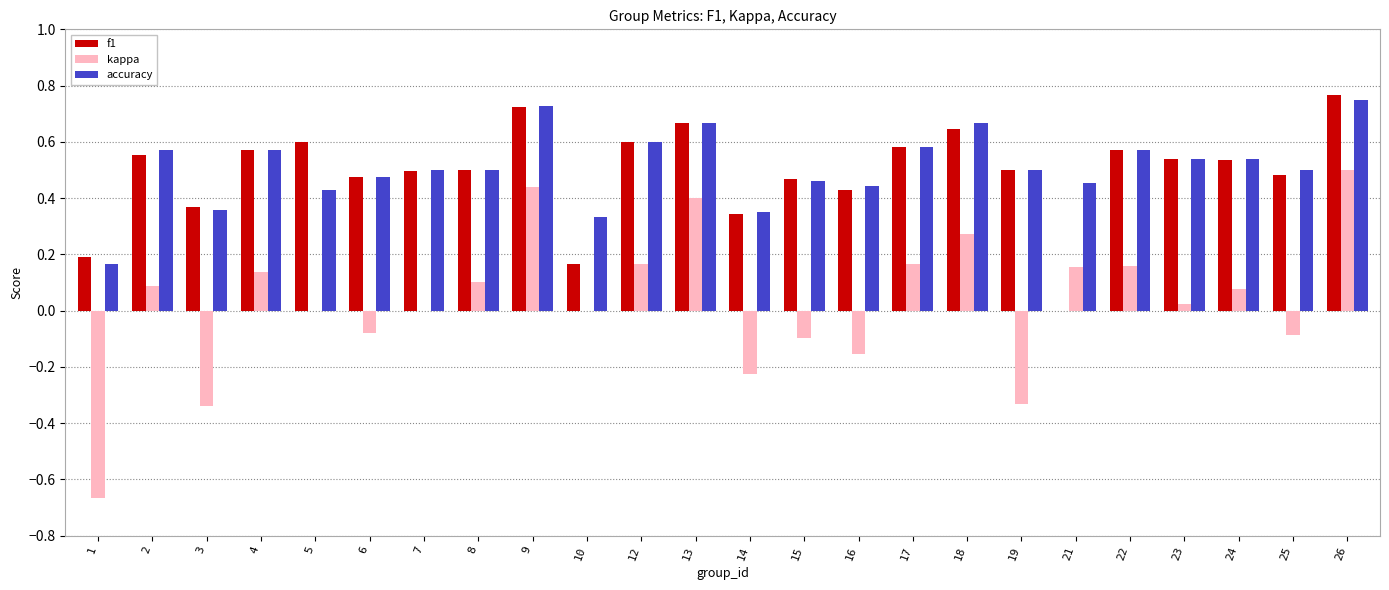

The value of f1 at 22 is 0.6. True or false?

True